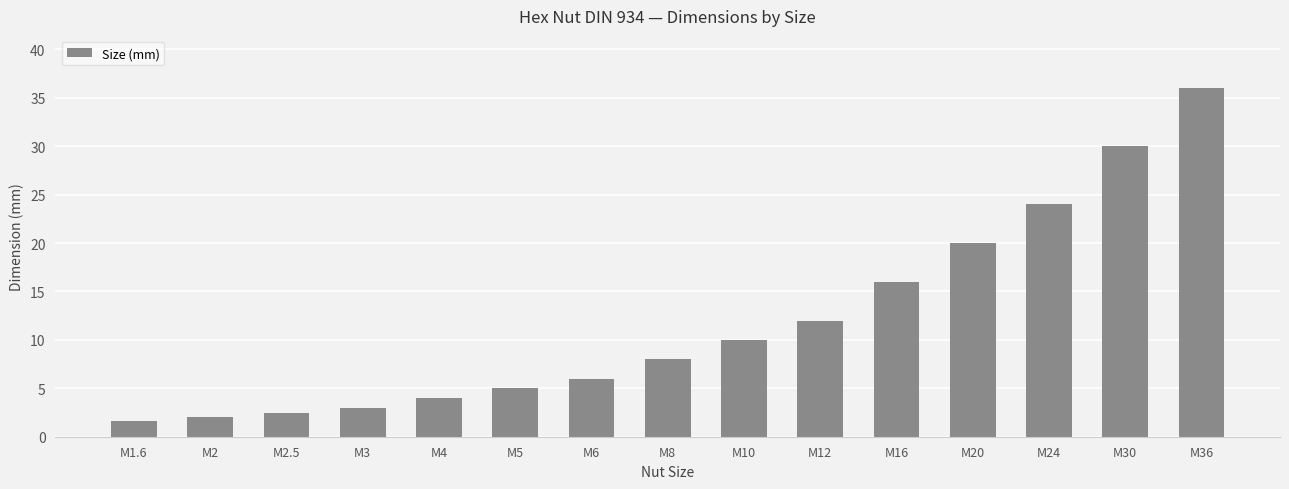

What is the sum of all values?

180.1